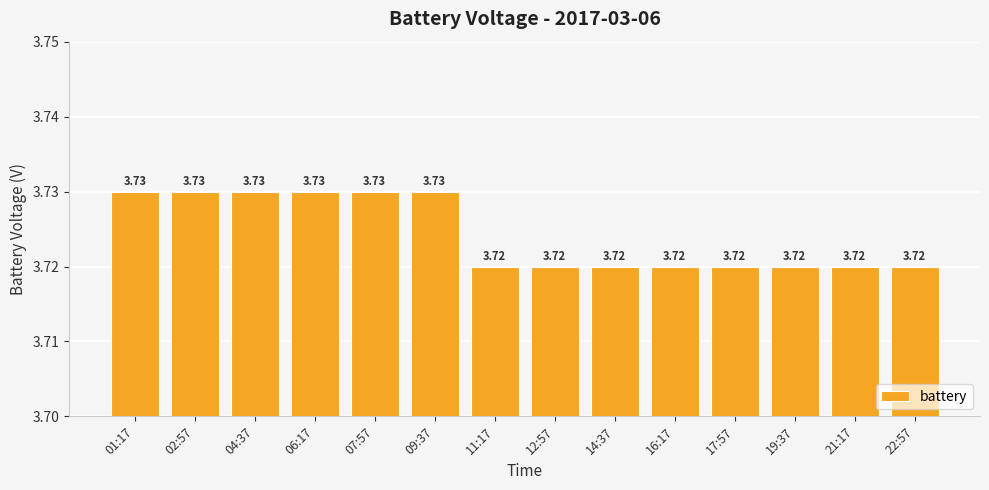

Are the bars horizontal?

No